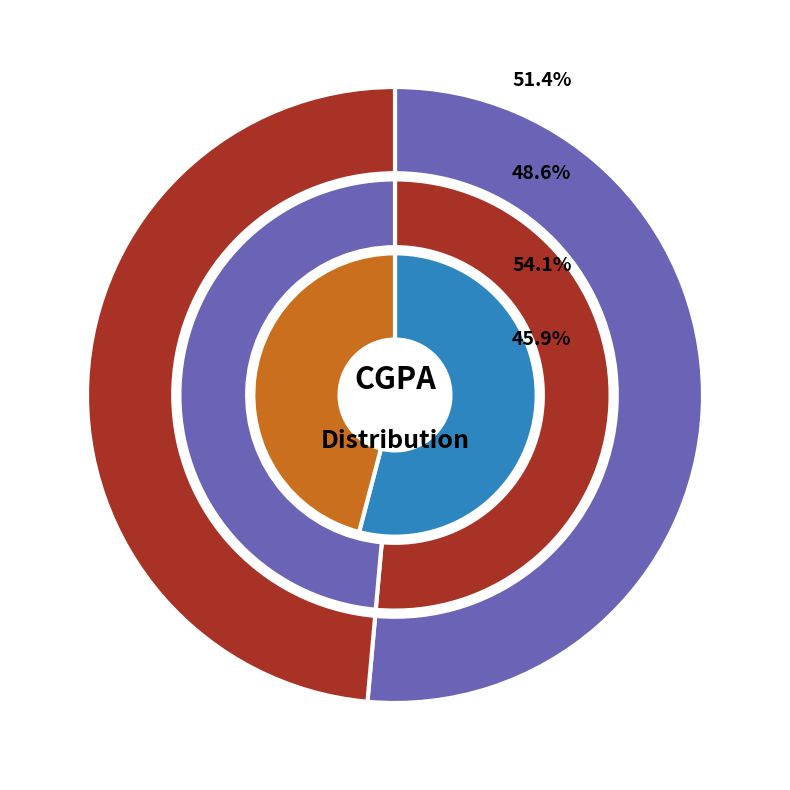

True or false: ANDREW BABU AUGUSTINE accounts for 18% of the total.

False